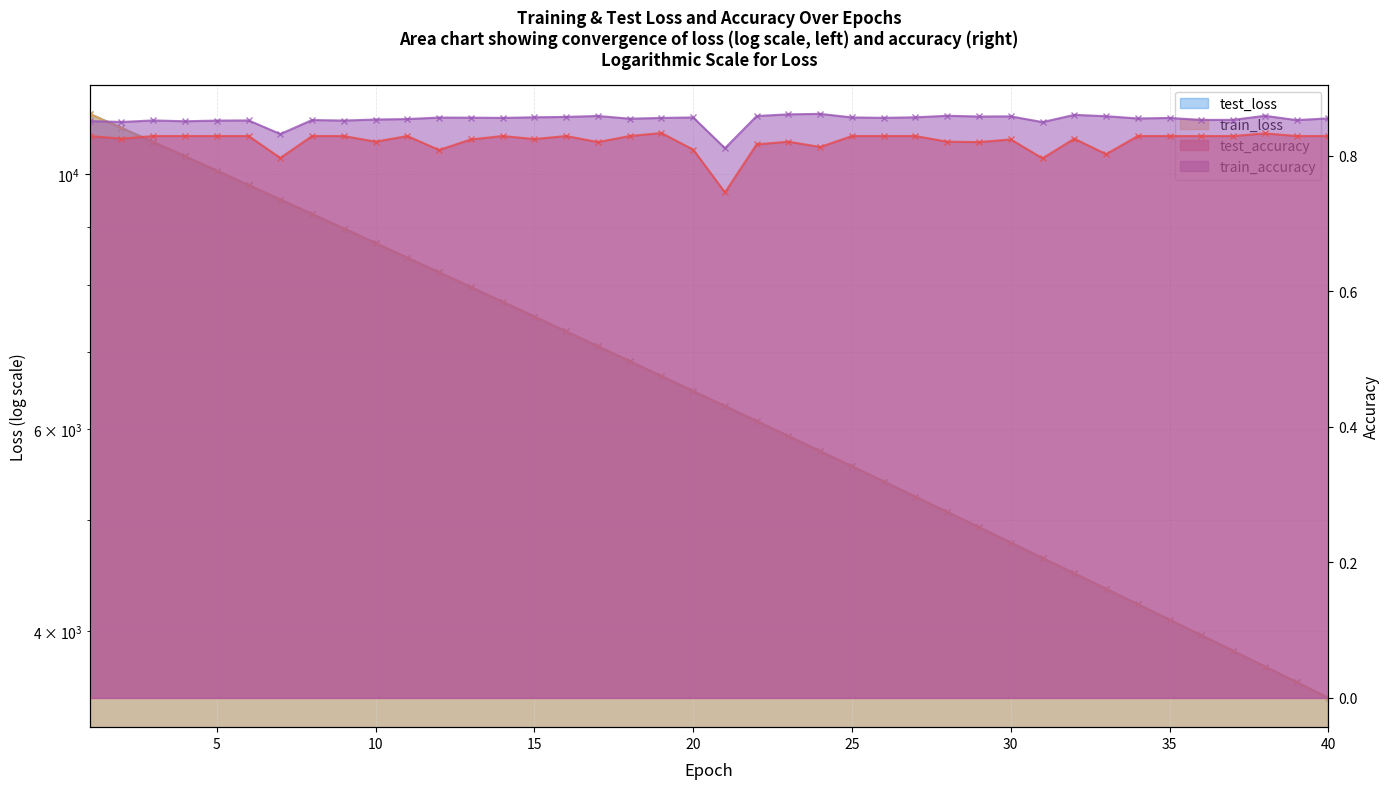

The train_loss series shows 6279.0 at 21. True or false?

True